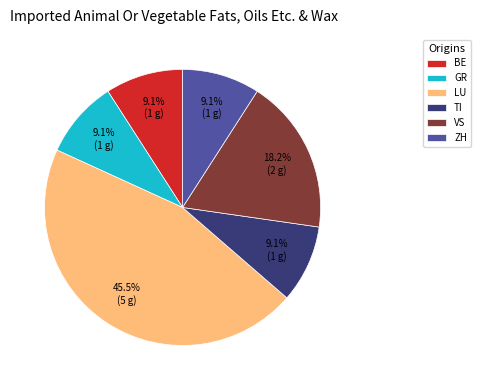

What is the ratio of the value at VS to the value at ZH?

2.0